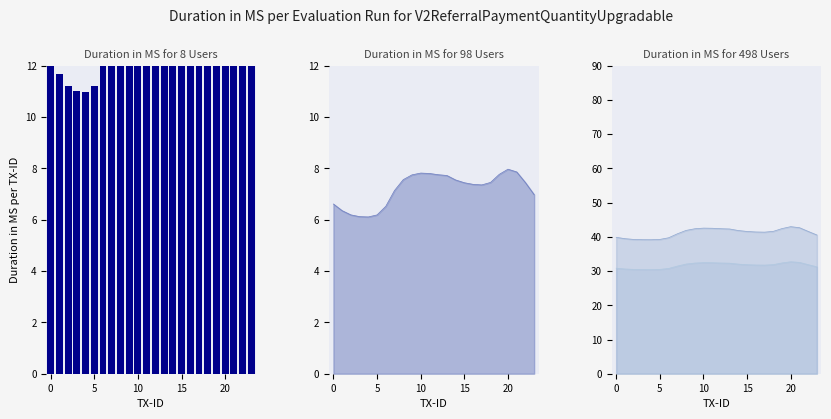

How many categories are shown in the chart?

24